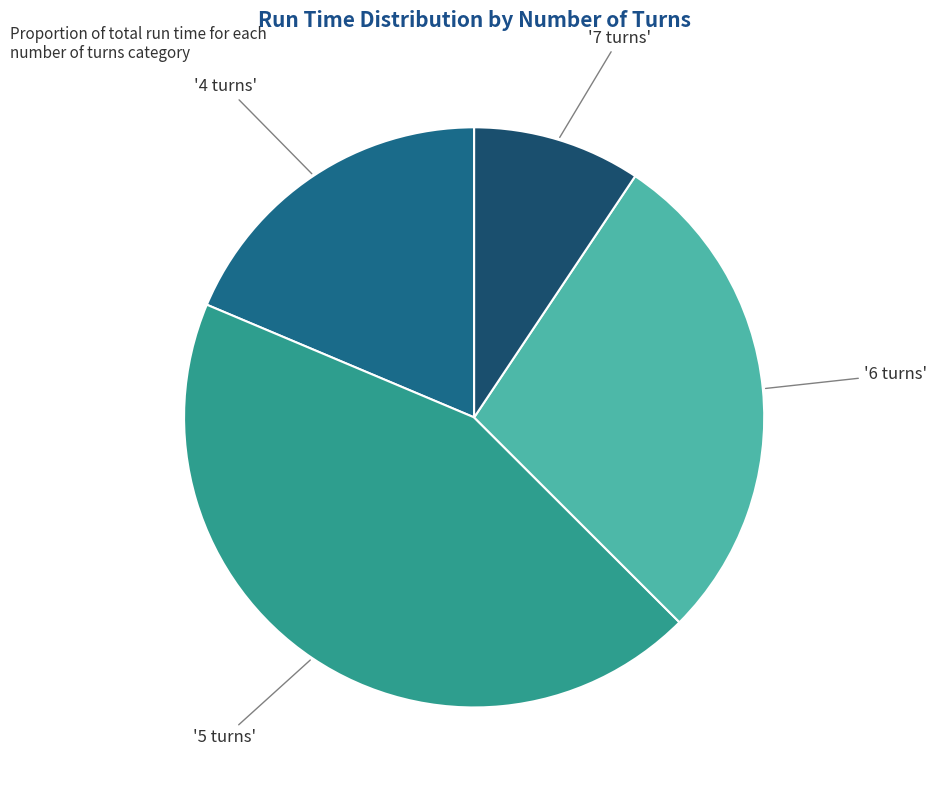

How many slices are in this pie chart?

4